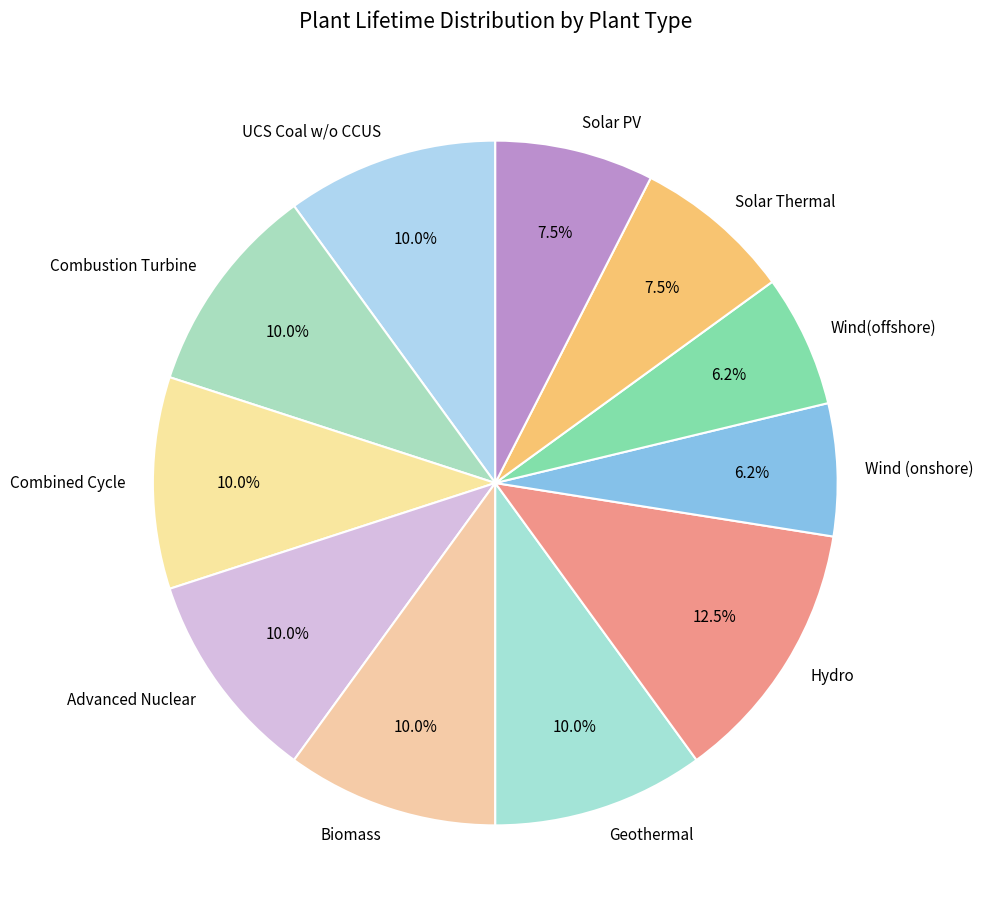

To the nearest percent, what is the average slice percentage?

9%